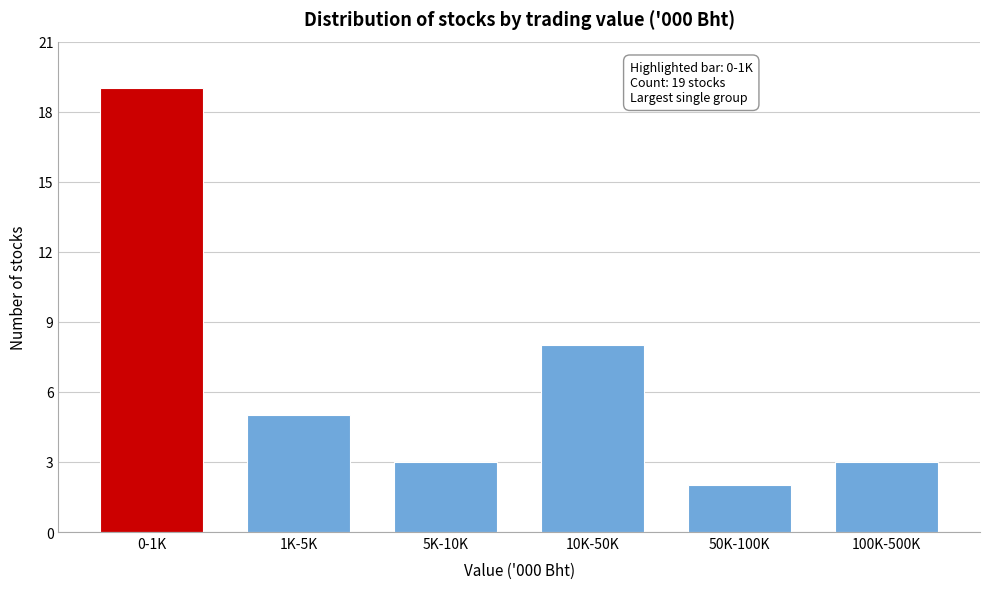

Reading right to left, extract all data points from this chart.

3	2	8	3	5	19